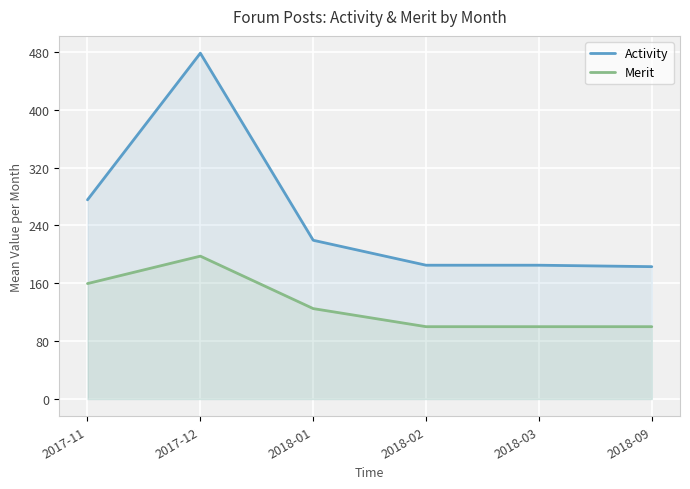

At which label does Merit reach its peak?

2017-12